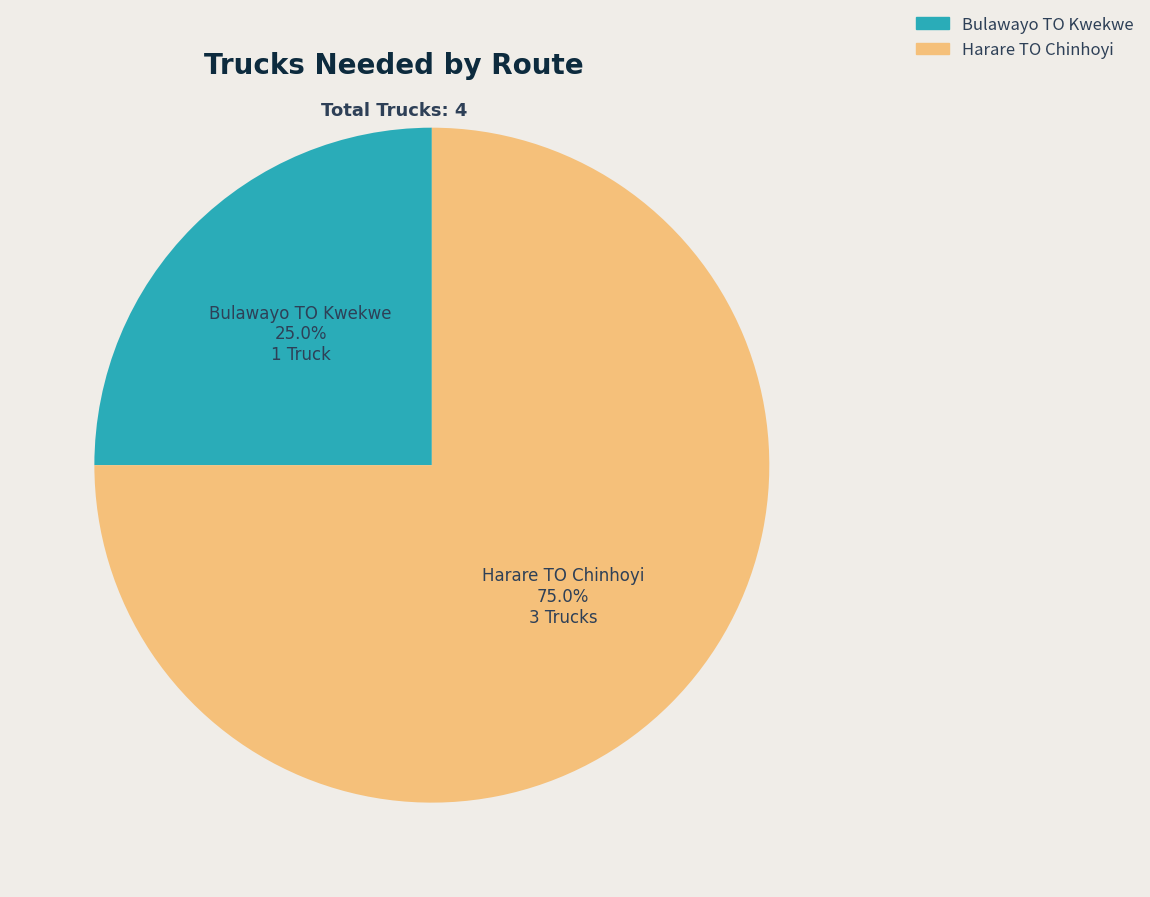

To the nearest percent, what portion does Harare TO Chinhoyi represent?

75%